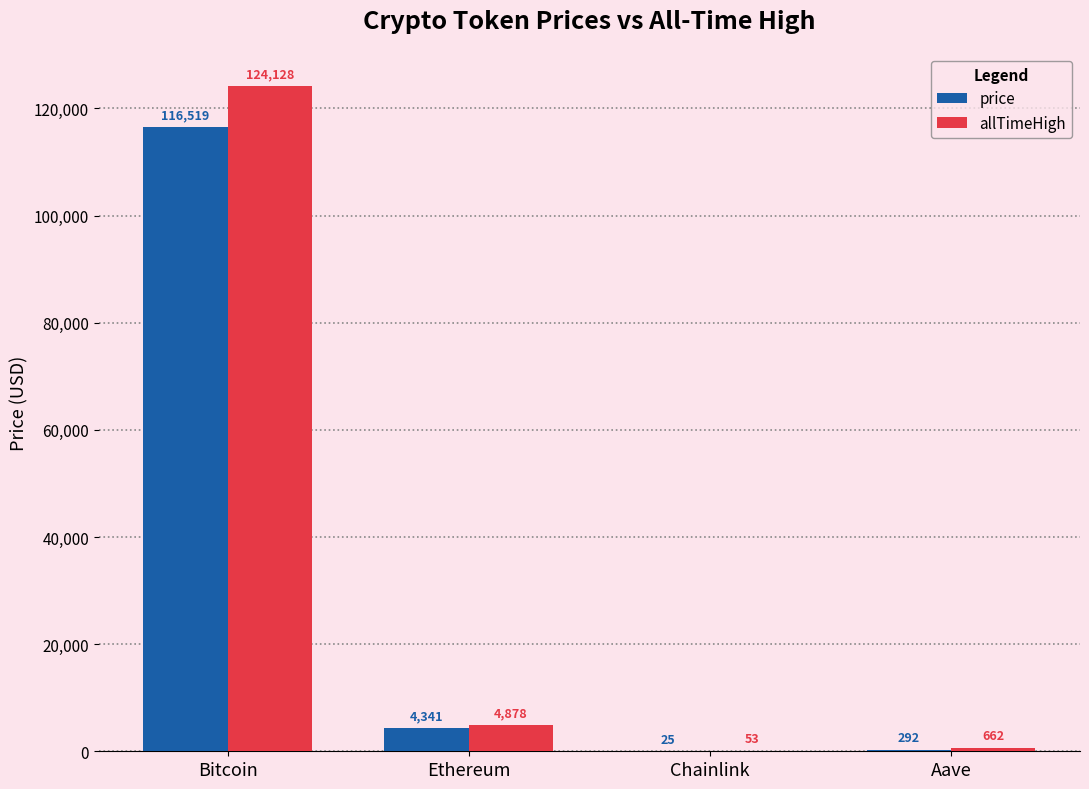

The value of price at Bitcoin is 41779.6. True or false?

False